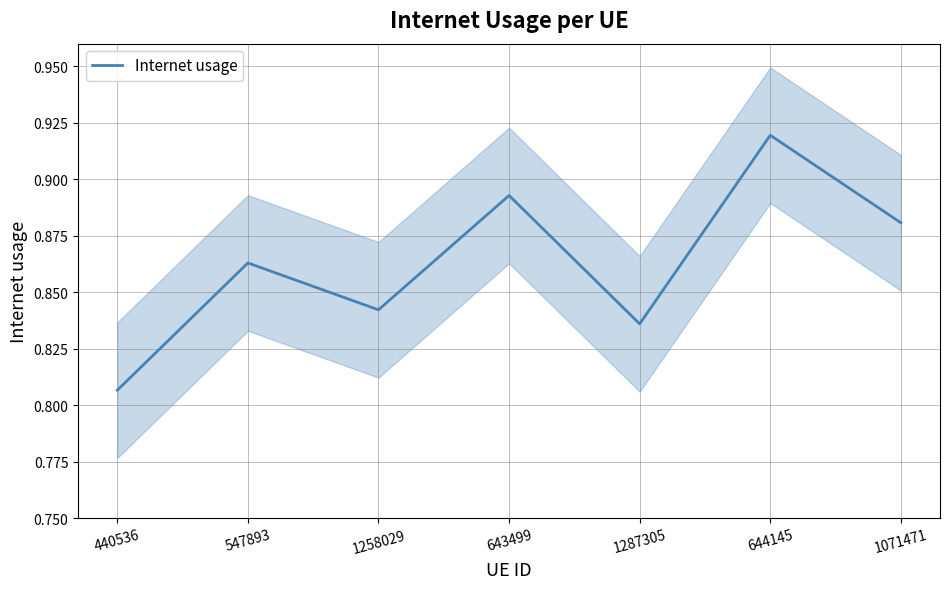

The chart shows a value of 0.9 at 643499. True or false?

True